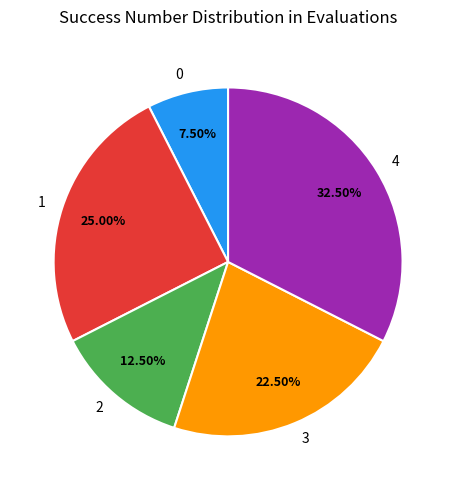

What percentage do 0 and 2 together represent?

20.0%